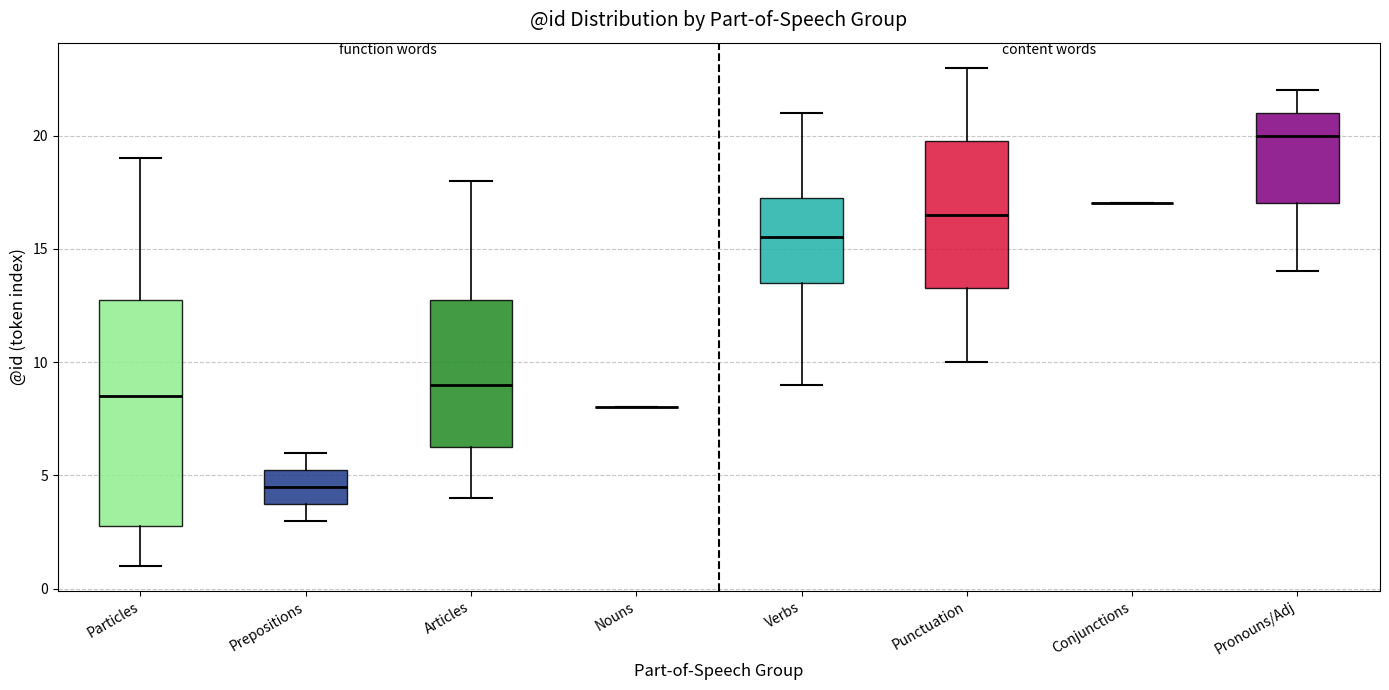

Reading left to right, transcribe this box plot: for each box, give where its median line is, the range the box spans, and where its two whiskers end, as read against the y-axis. The values are not printed on the chart, so give them approximately, as read against the axis.

Particles: median 8.5, box 3.0 to 13.0, whiskers 1.0 to 19.0
Prepositions: median 4.5, box 4.0 to 5.5, whiskers 3.0 to 6.0
Articles: median 9.0, box 6.5 to 13.0, whiskers 4.0 to 18.0
Nouns: box collapsed to a line at 8.0, whiskers 8.0 to 8.0
Verbs: median 15.5, box 13.5 to 17.5, whiskers 9.0 to 21.0
Punctuation: median 16.5, box 13.5 to 20.0, whiskers 10.0 to 23.0
Conjunctions: box collapsed to a line at 17.0, whiskers 17.0 to 17.0
Pronouns/Adj: median 20.0, box 17.0 to 21.0, whiskers 14.0 to 22.0